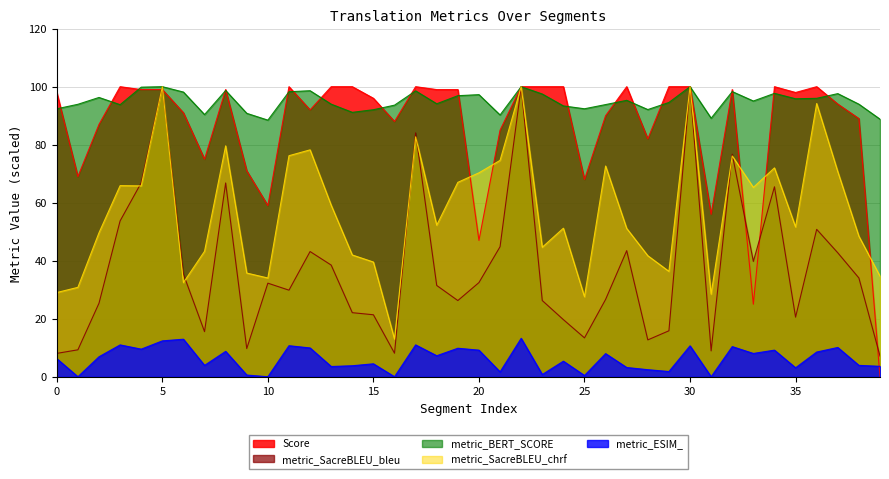

True or false: Score has a value of 25.0 at 33.

True